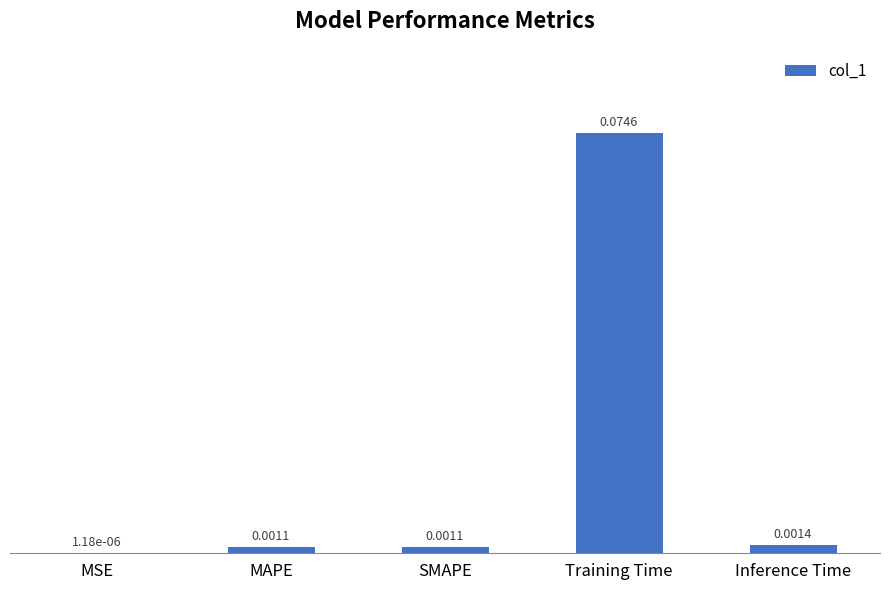

At which category does the chart reach its peak across all series?

Training Time